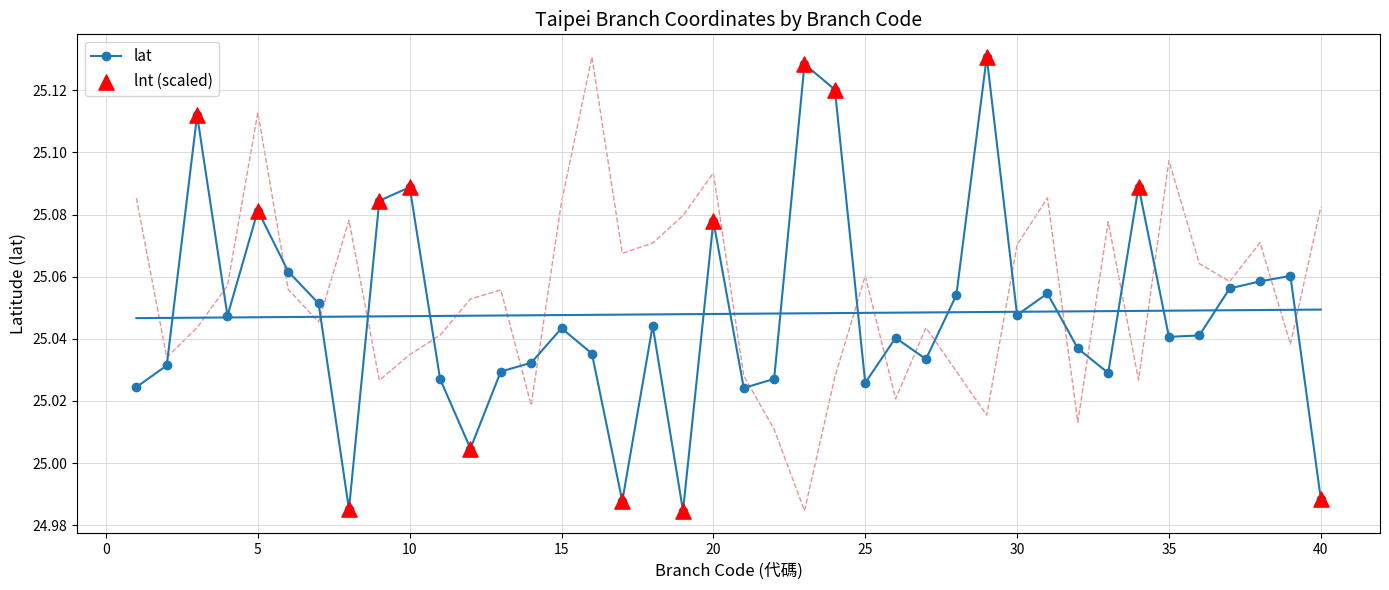

What is the total value across all series at 9?

50.1